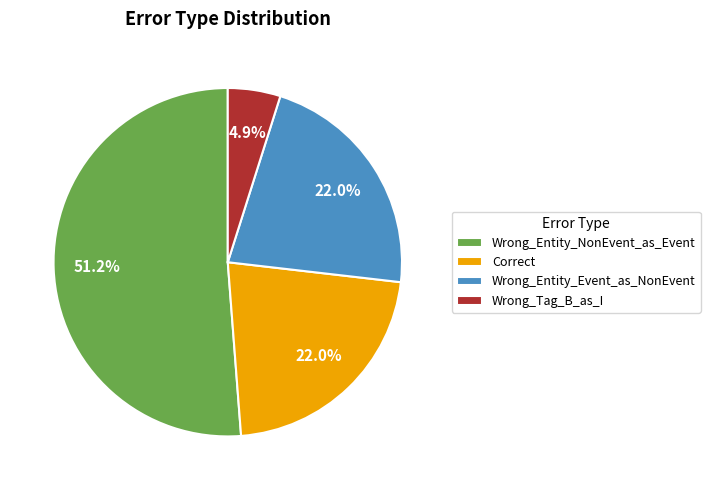

To the nearest percent, what percentage of the pie is Wrong_Entity_NonEvent_as_Event?

51%